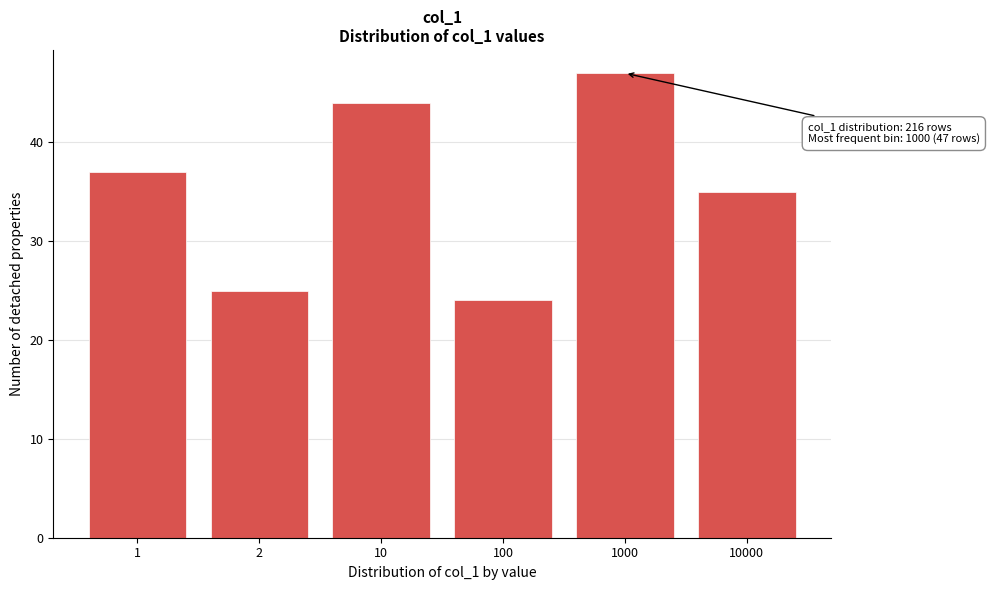

Reading right to left, list all the values displayed in this chart.

35	47	24	44	25	37